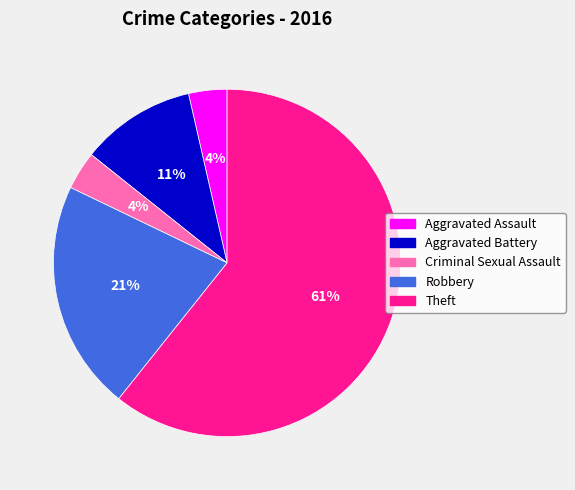

Between Aggravated Assault and Aggravated Battery, which is larger?

Aggravated Battery